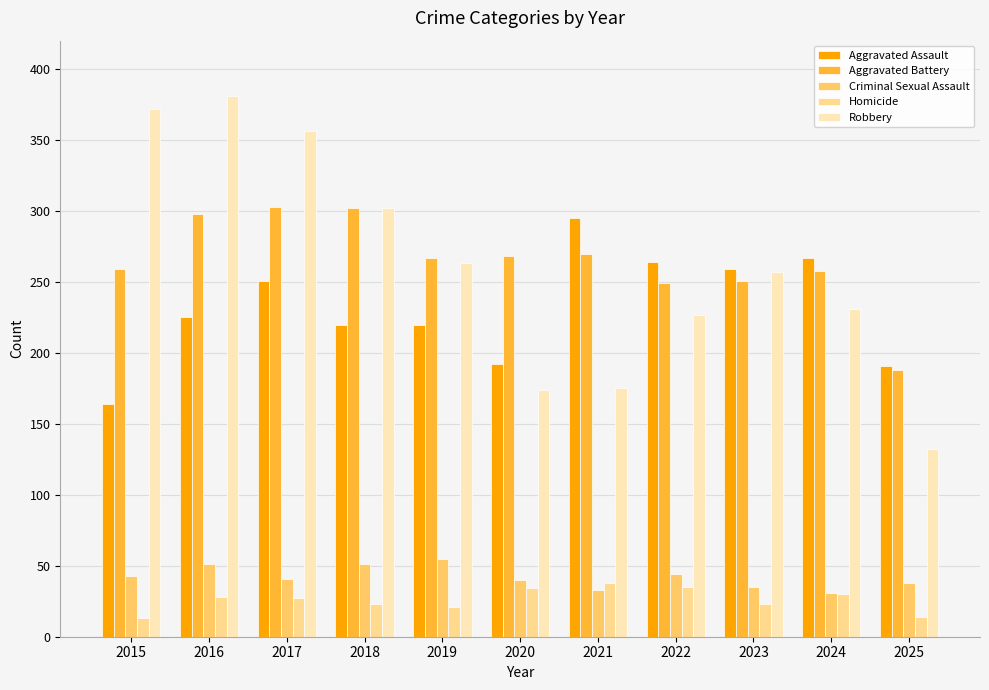

What is the sum of all Aggravated Assault values?

2548